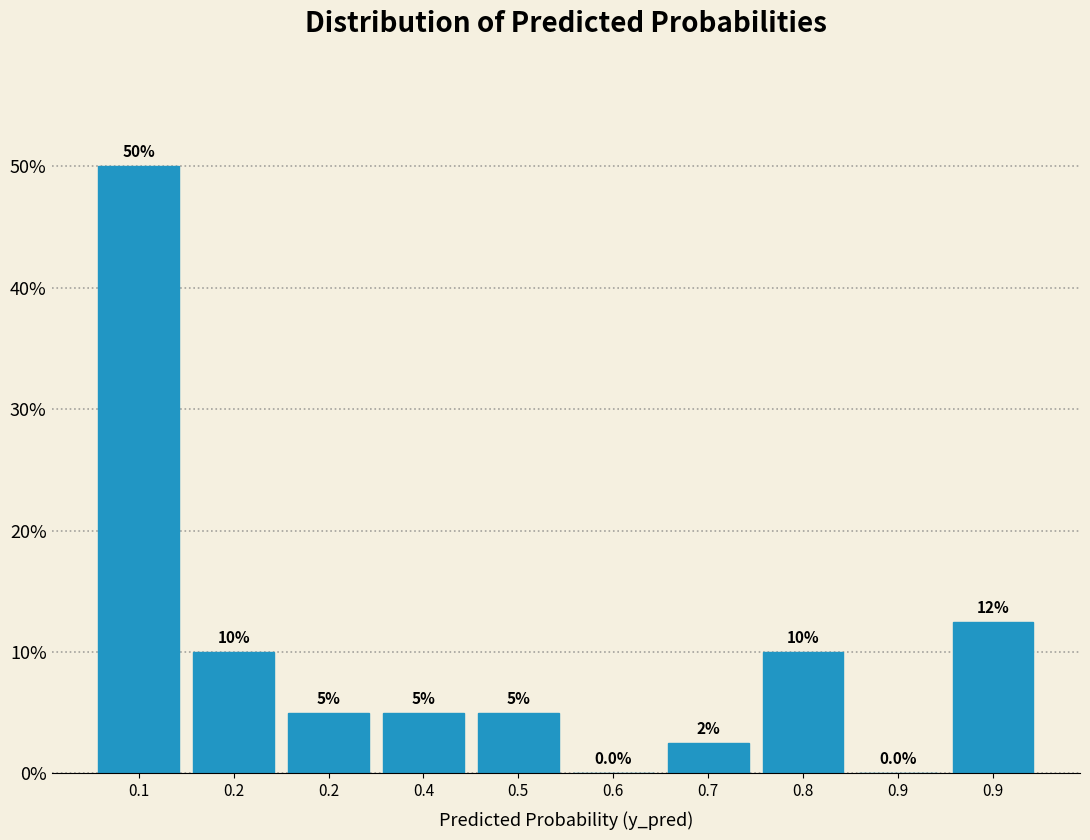

Count the number of data series in this chart.

1